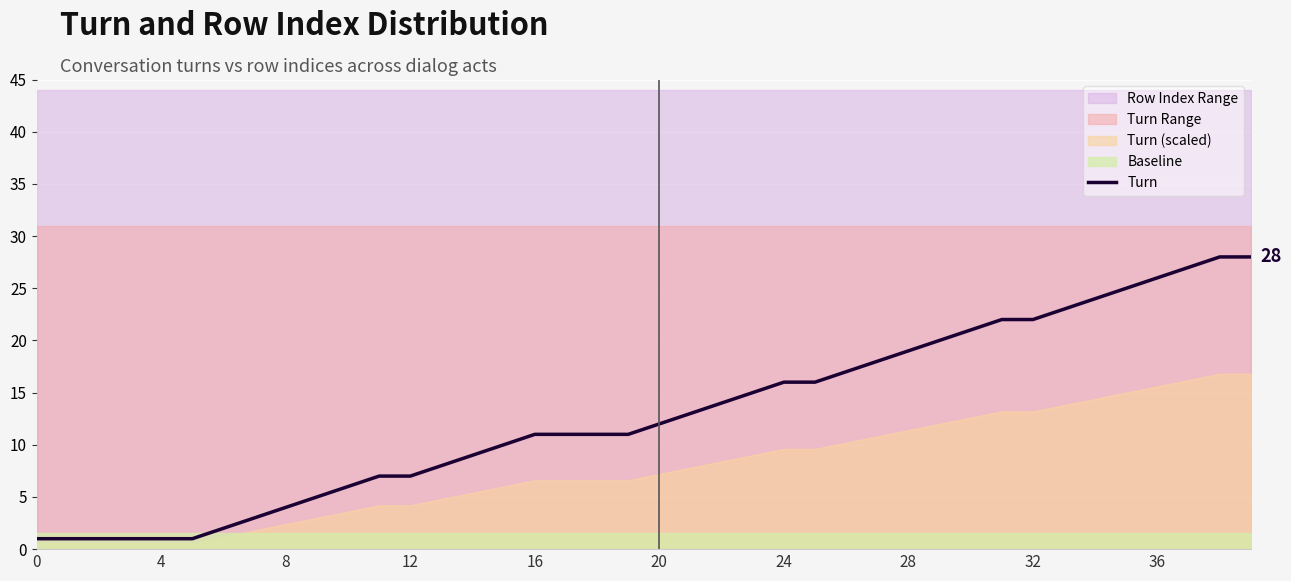

At which label is the value closest to 14?

22